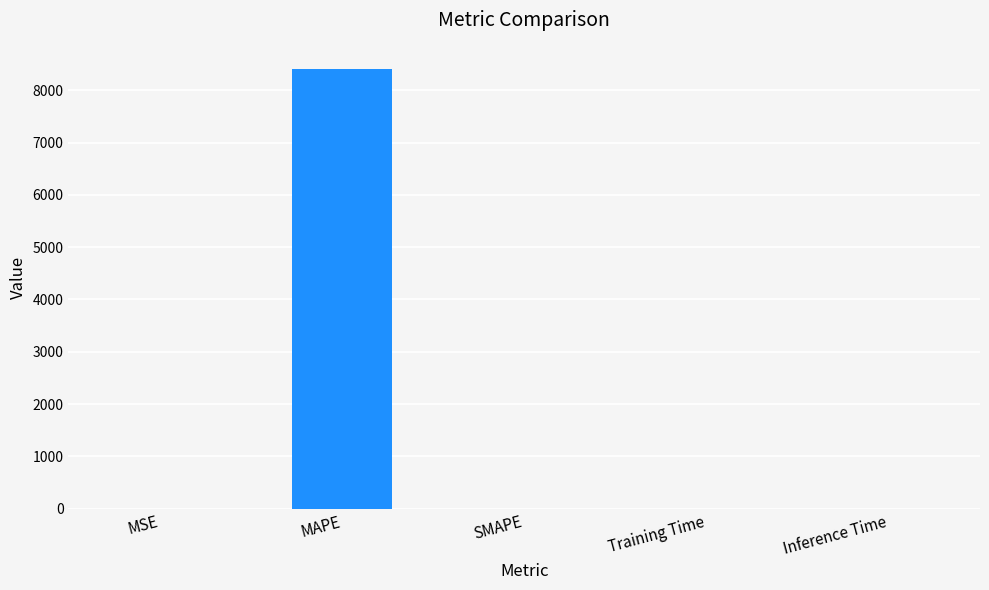

Are the bars horizontal?

No